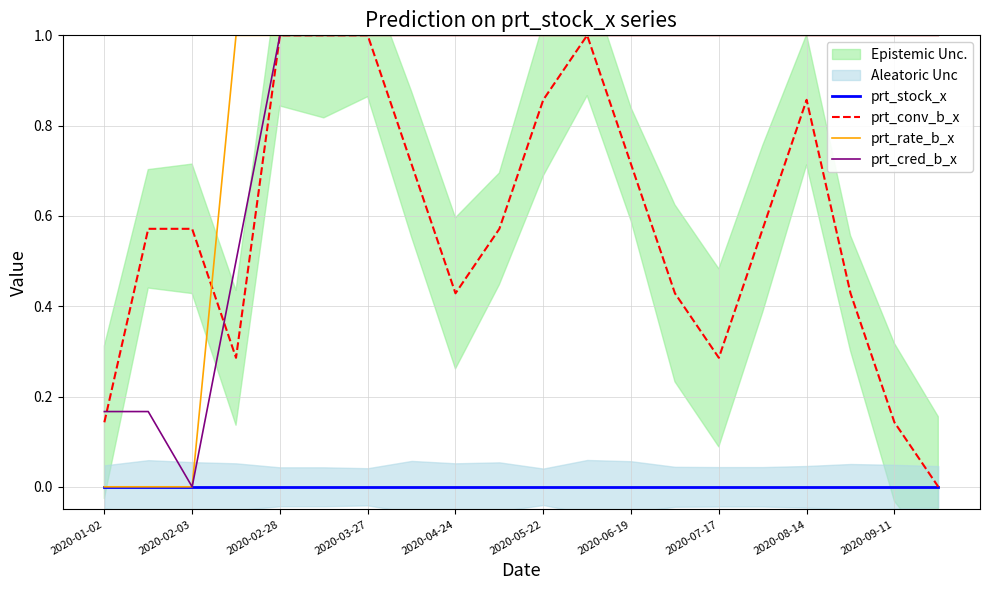

In prt_conv_b_x, how many points are lower than both neighbors (excluding endpoints)?

3